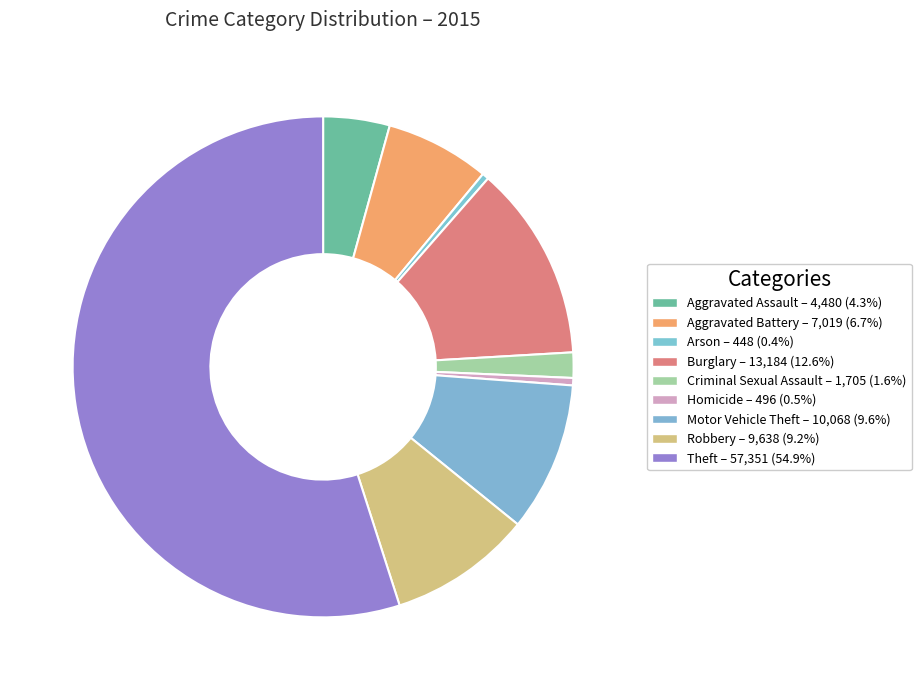

Between Motor Vehicle Theft and Homicide, which is larger?

Motor Vehicle Theft